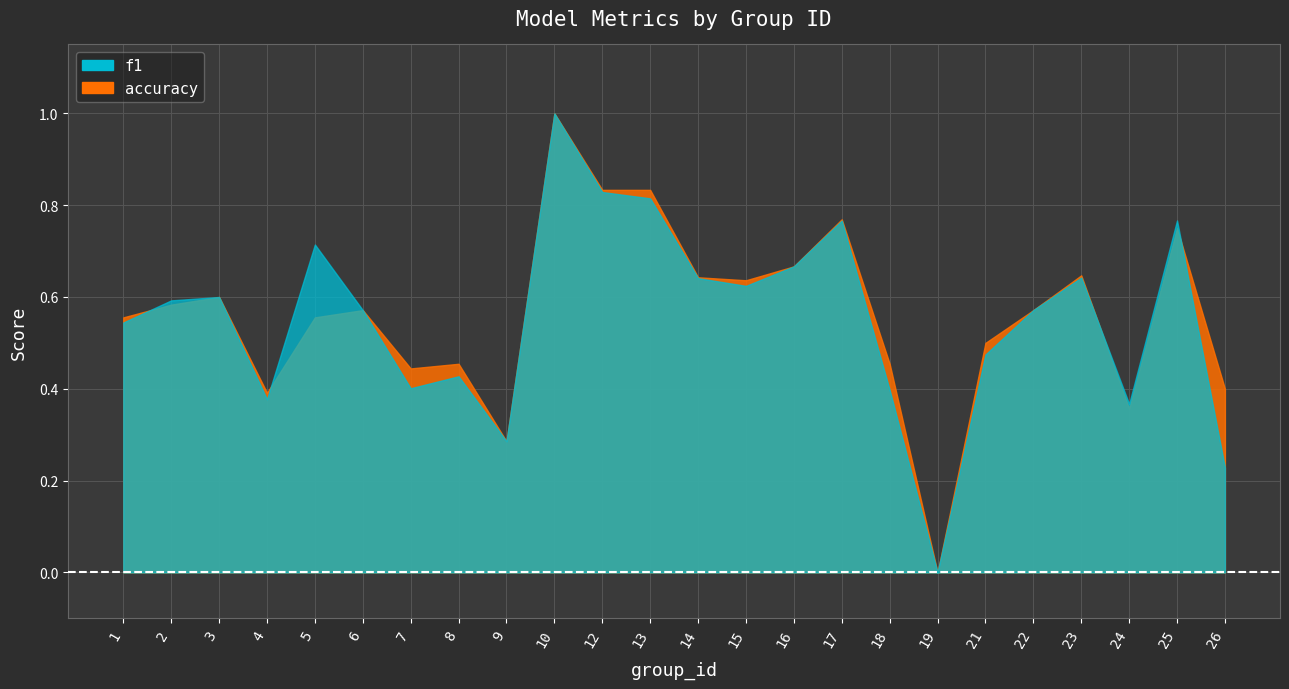

Reading left to right, list all the values displayed in this chart.

f1: 0.5	0.6	0.6	0.4	0.7	0.6	0.4	0.4	0.3	1.0	0.8	0.8	0.6	0.6	0.7	0.8	0.4	0.0	0.5	0.6	0.6	0.4	0.8	0.2
accuracy: 0.6	0.6	0.6	0.4	0.6	0.6	0.4	0.5	0.3	1.0	0.8	0.8	0.6	0.6	0.7	0.8	0.5	0.0	0.5	0.6	0.6	0.4	0.8	0.4